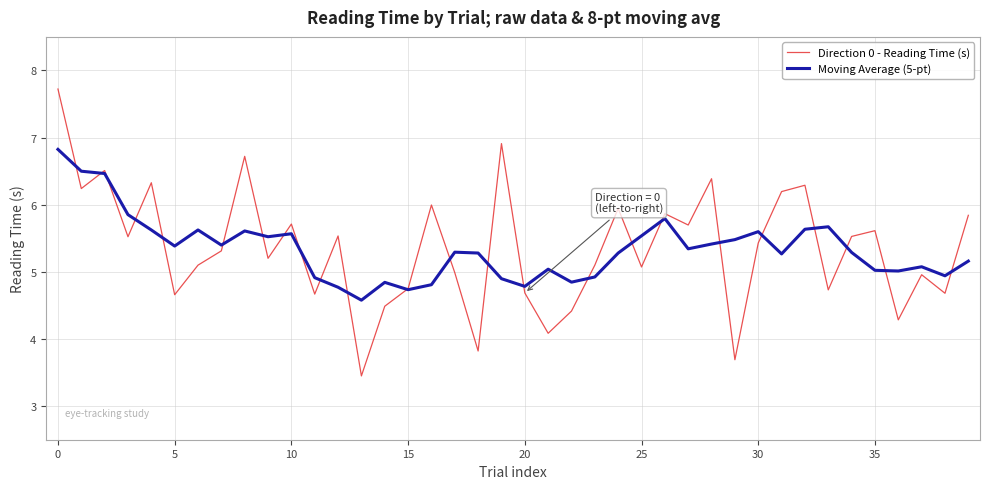

Which series has the largest range (max minus min)?

Direction 0 - Reading Time (s)